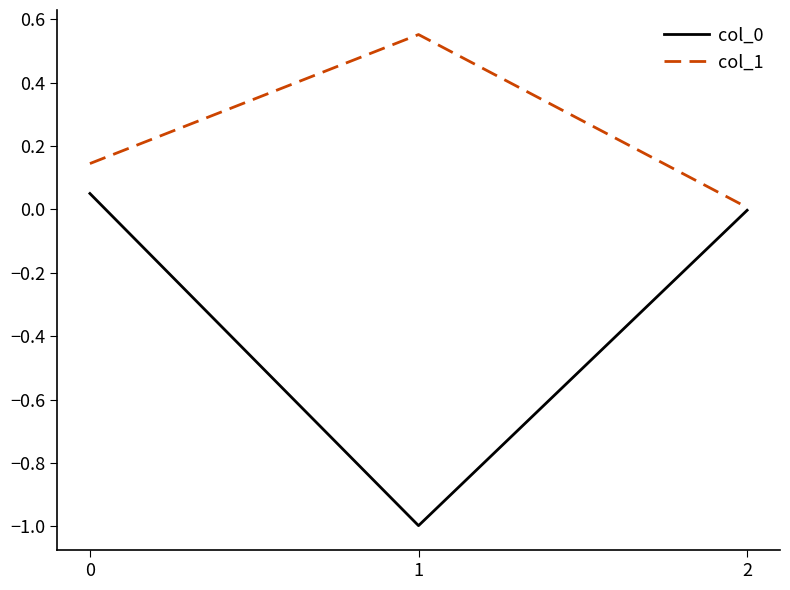

Where is col_0 nearest to the value 0?

2